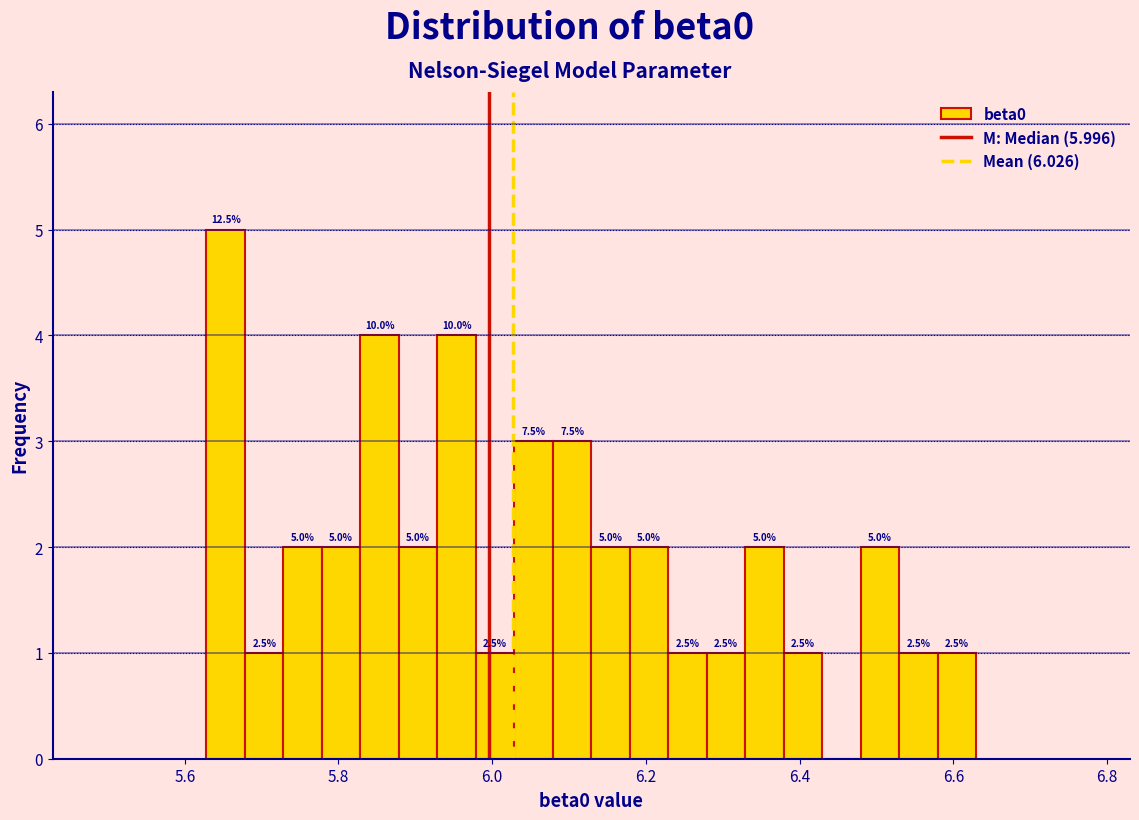

Read against the x-axis, roughly where is the centre of the tallest bar?

5.66